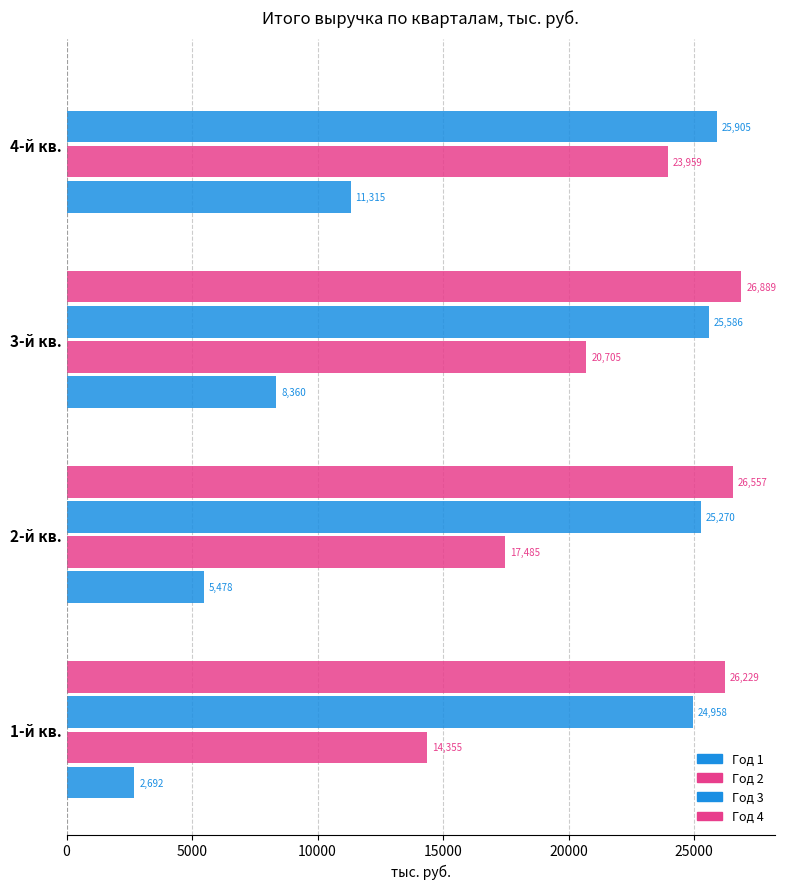

What is the difference between the maximum and minimum values in the Год 4 series?

26889.1